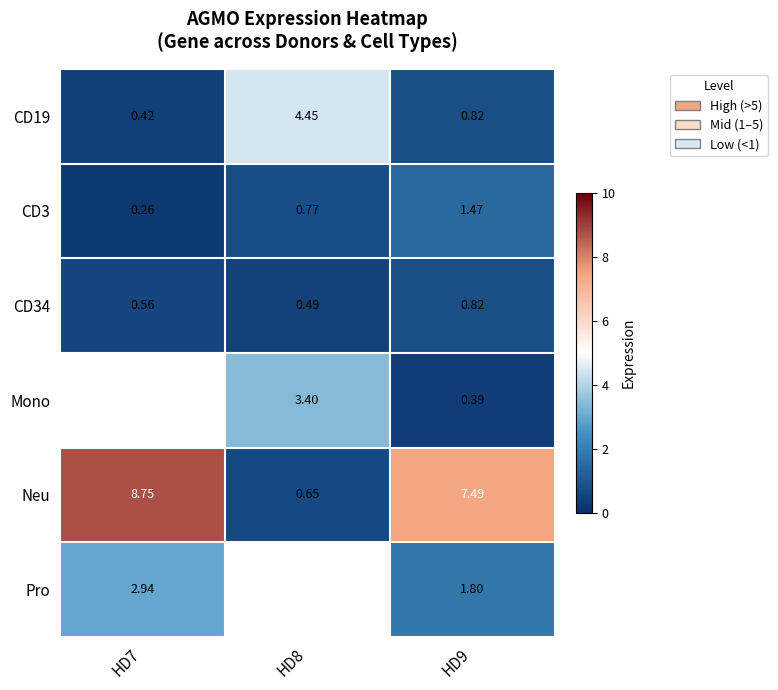

The CD19 series shows 0.7 at HD7. True or false?

False